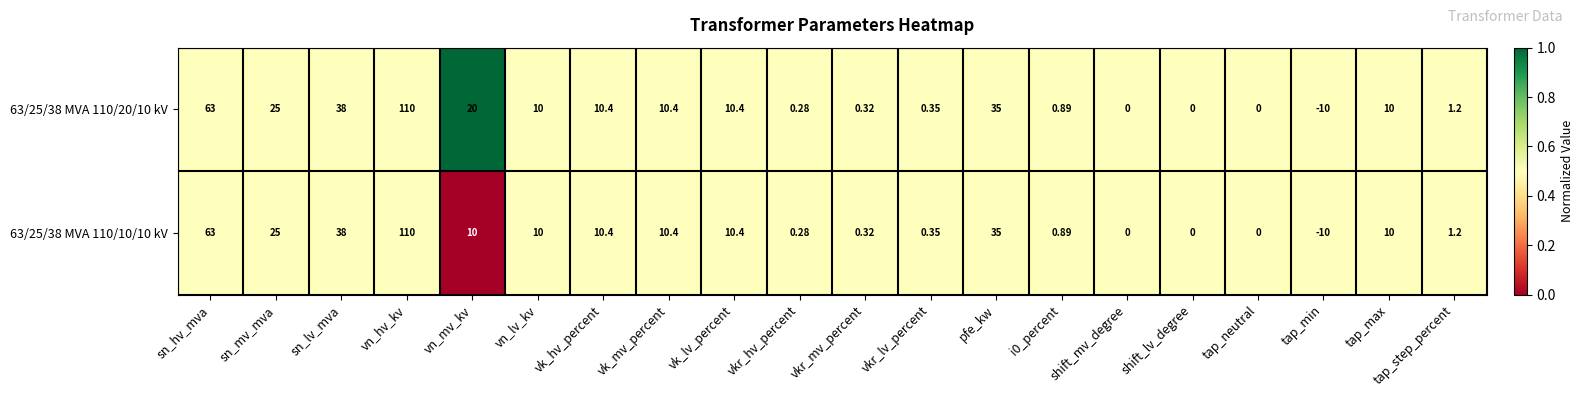

How many values in the 63/25/38 MVA 110/10/10 kV series are below 10?

9